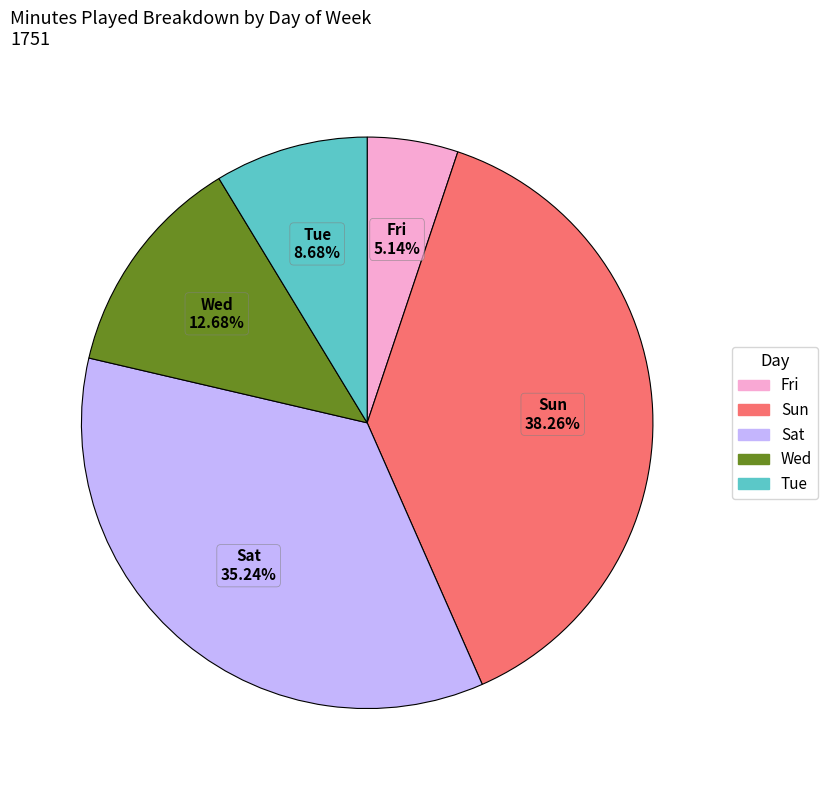

Does any single category account for the majority?

No